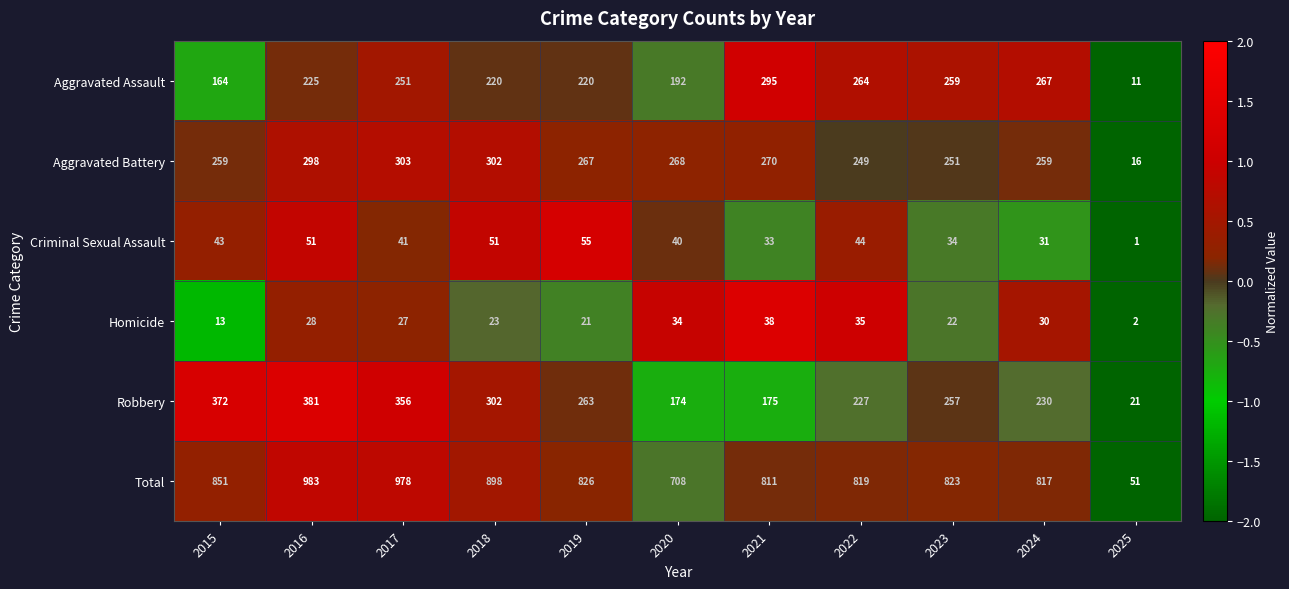

Which series has the widest spread of values?

Total